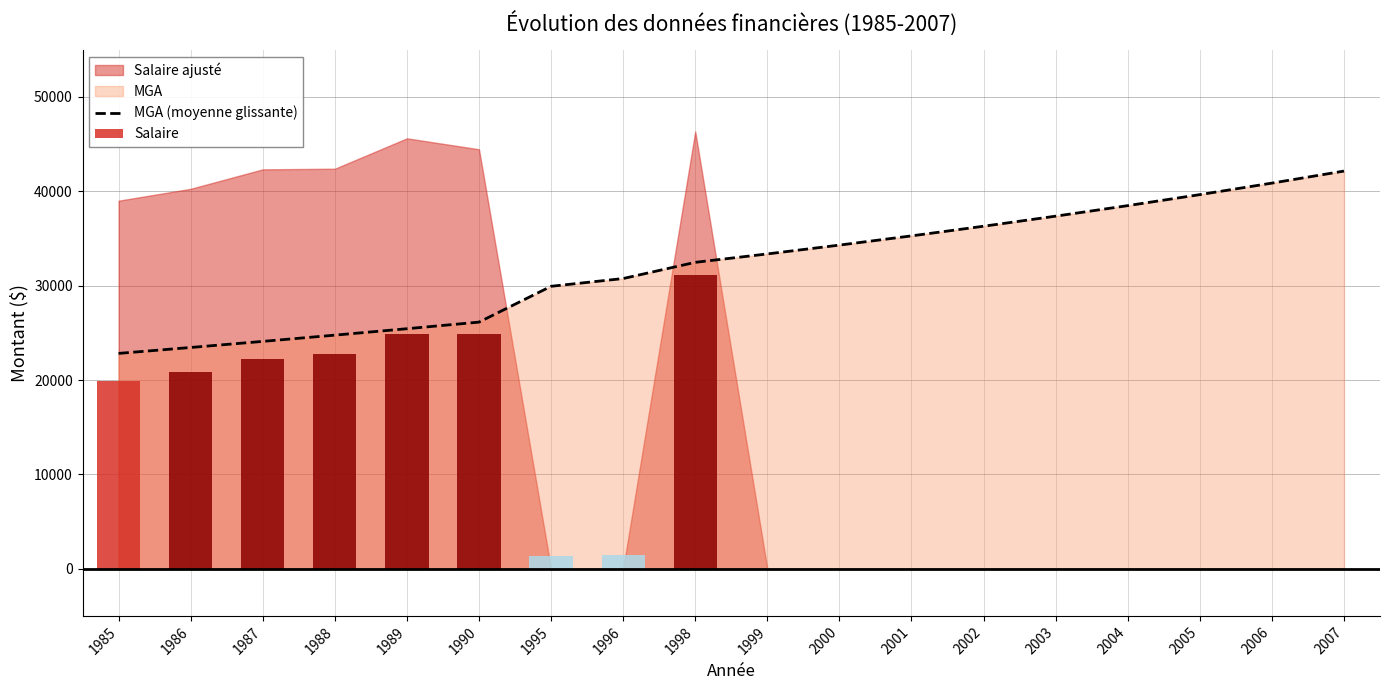

What is the minimum value for MGA (moyenne glissante)?

22820.7